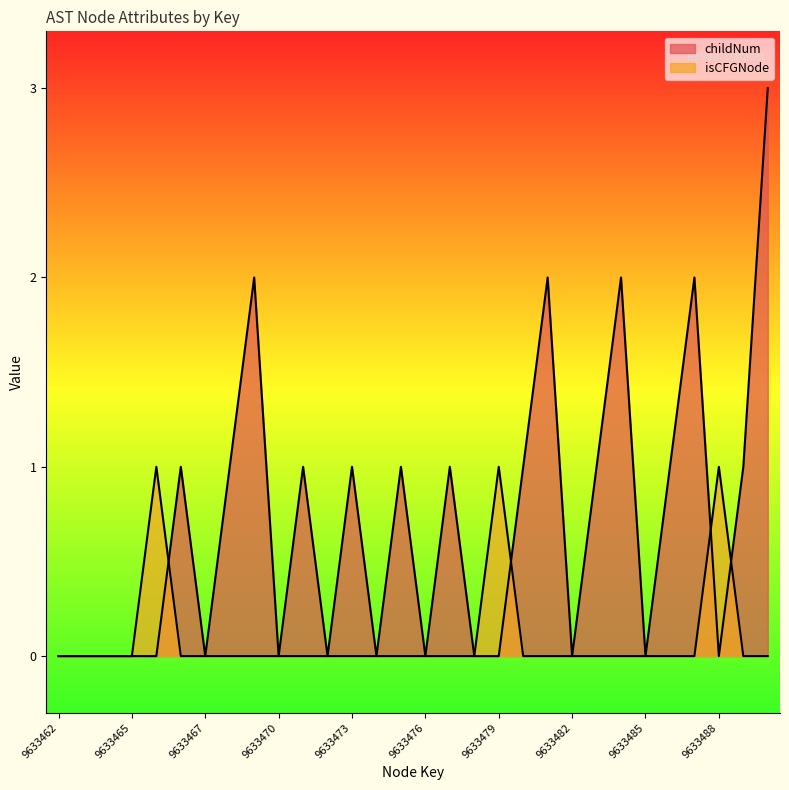

The value of childNum at 9633489 is 0. True or false?

False